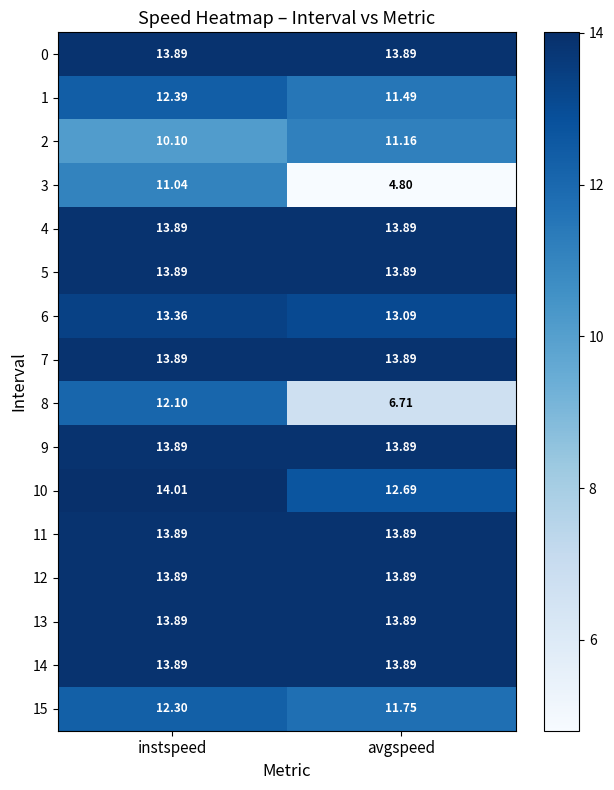

Which label corresponds to the largest value in the chart?

instspeed